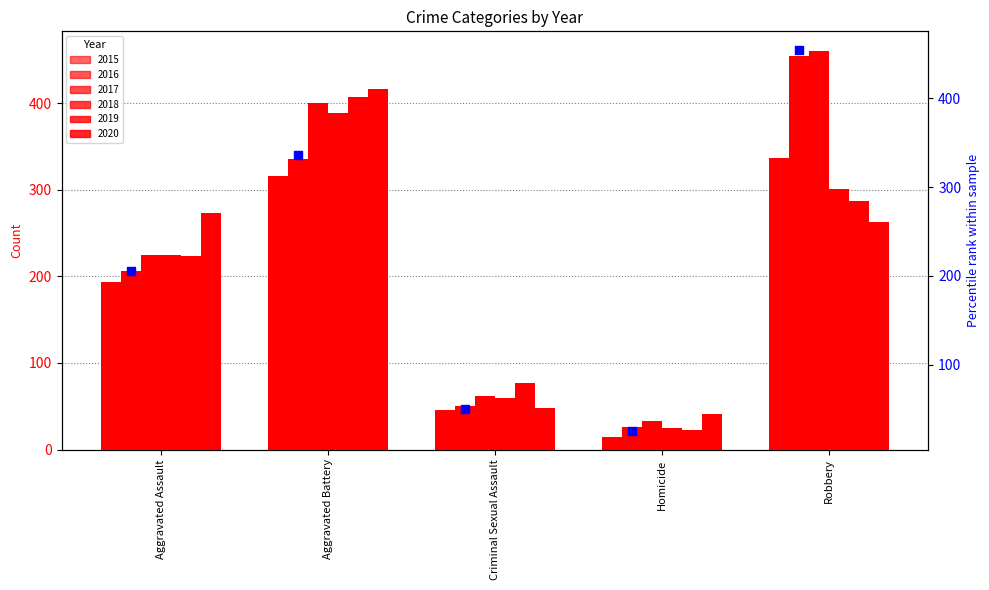

Which has a higher value, Aggravated Assault or Homicide?

Aggravated Assault